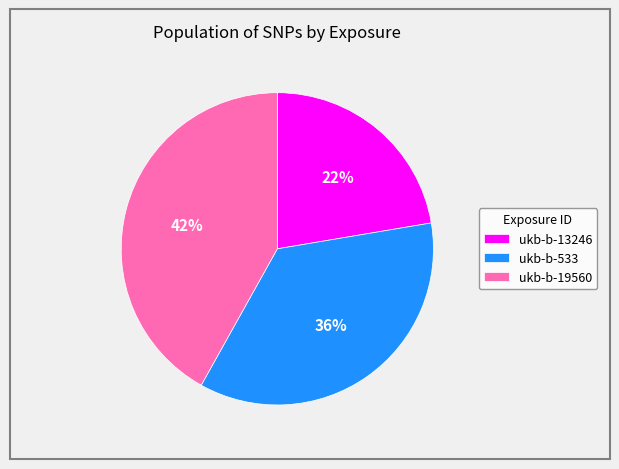

Does ukb-b-19560 account for over 50% of the chart?

No